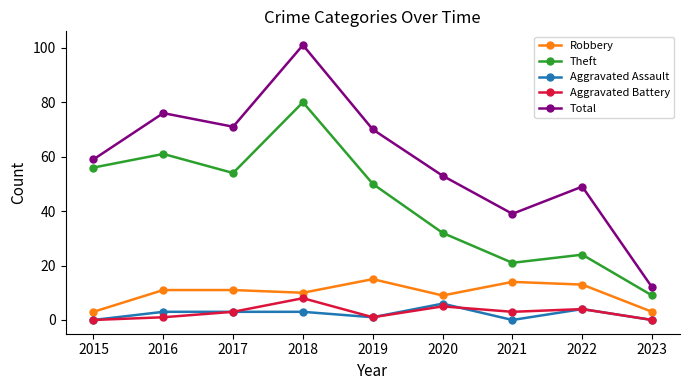

True or false: Aggravated Battery and Total intersect in this chart.

False